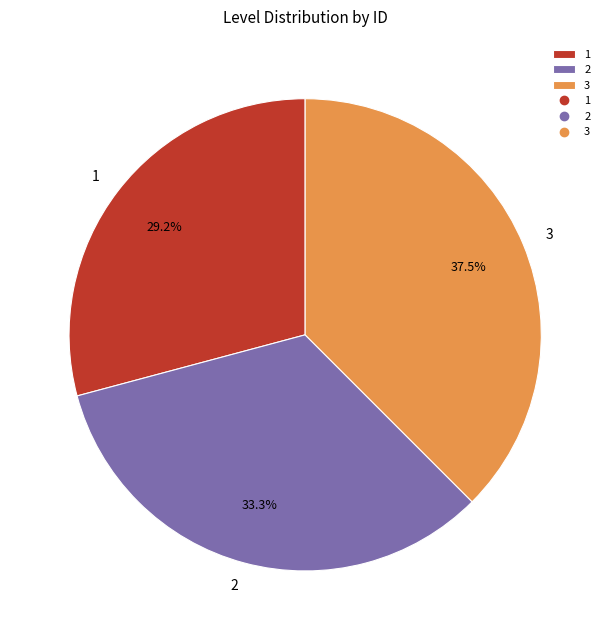

Rank the categories by value from lowest to highest.

1, 2, 3